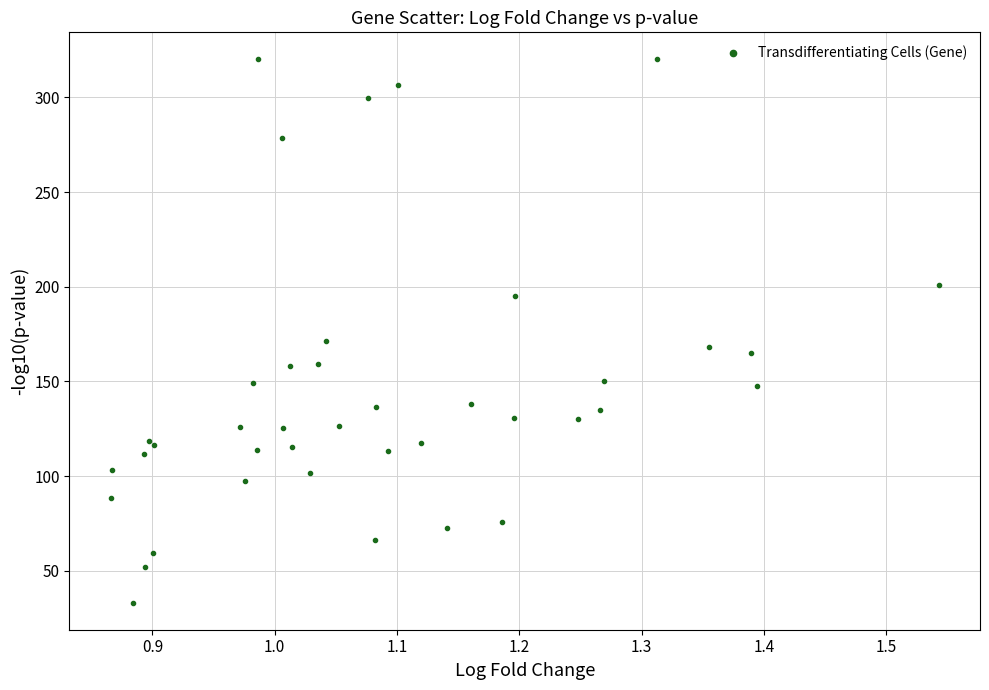

What Y value in the scatter plot is closest to 176?

171.4